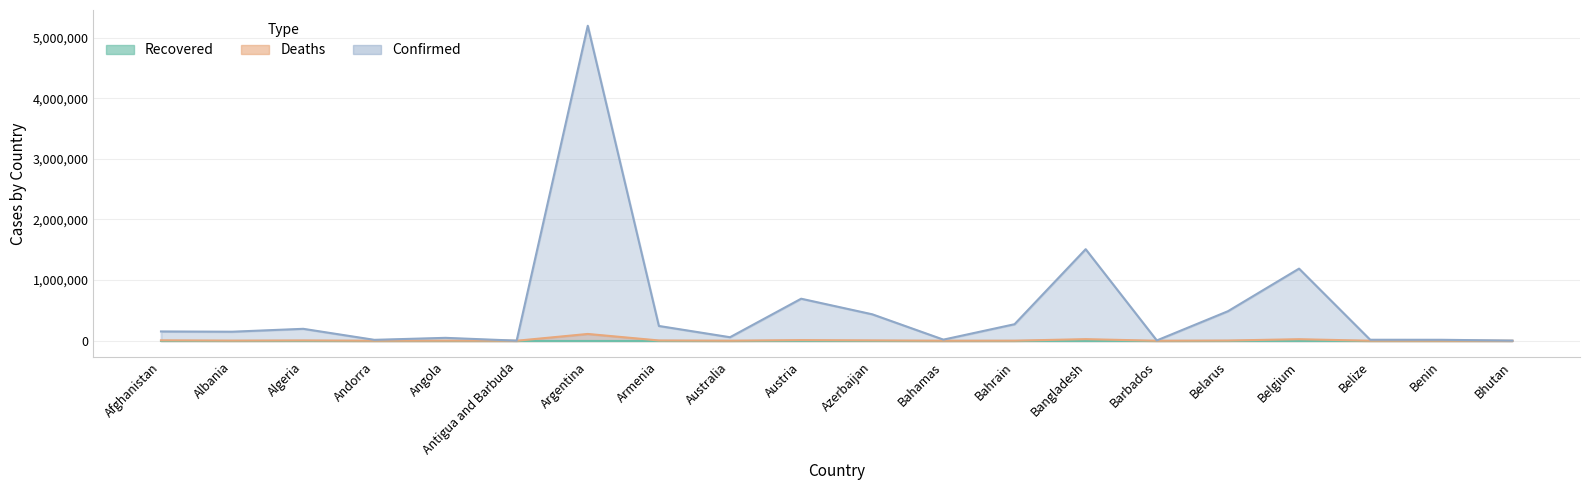

At which category is the sum across all series the highest?

Argentina